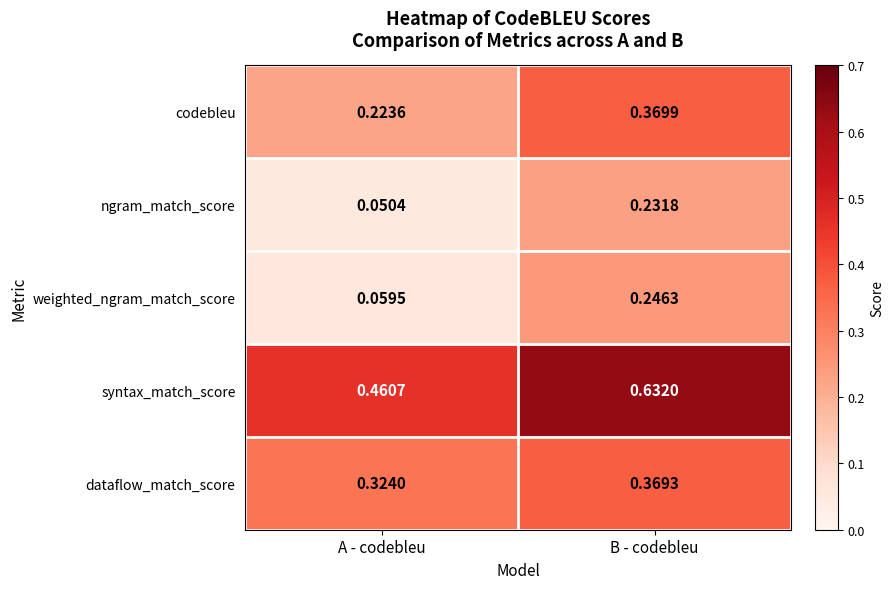

At which category is the sum across all series the highest?

B - codebleu